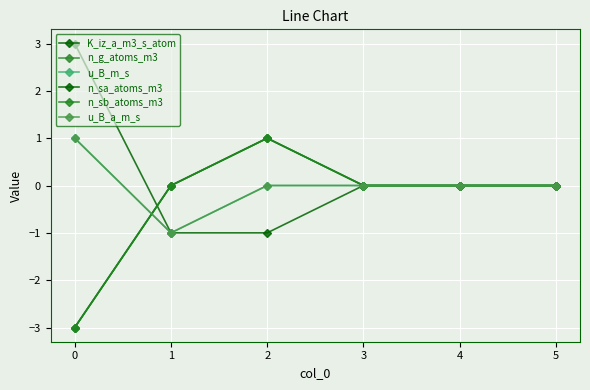

Is this an area chart (filled region under the line)?

No